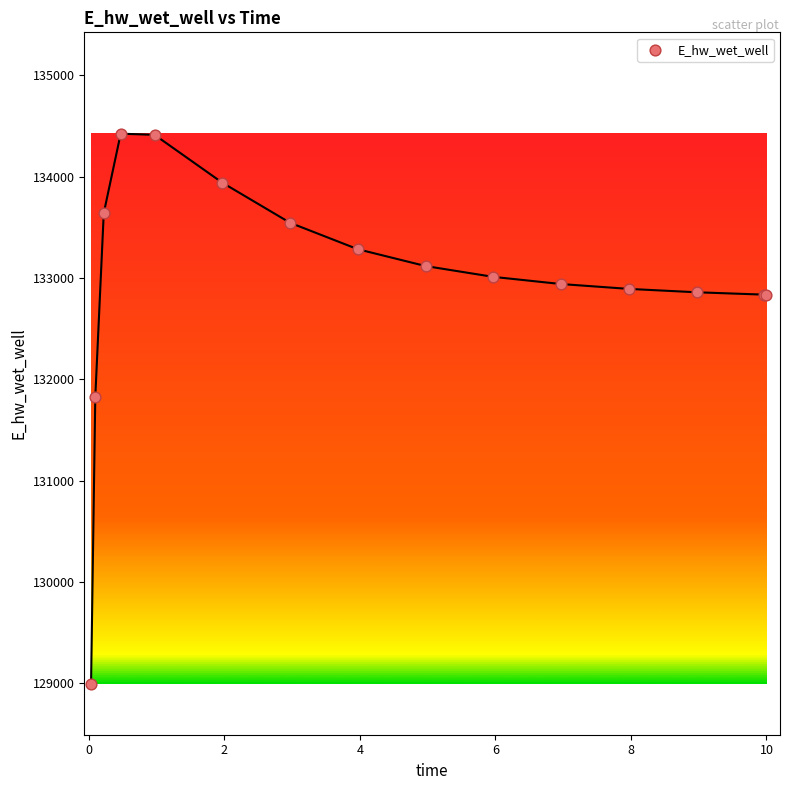

What Y value in the scatter plot is closest to 131709?

131827.2